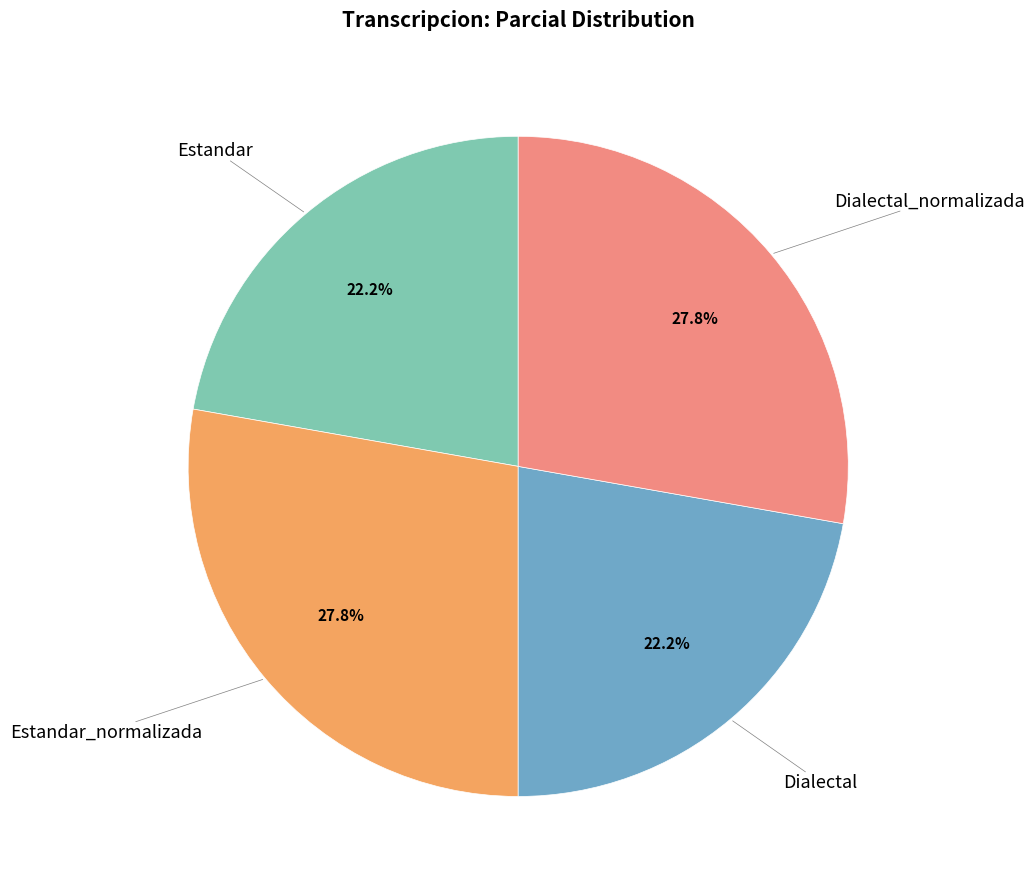

How many segments does this pie chart have?

4